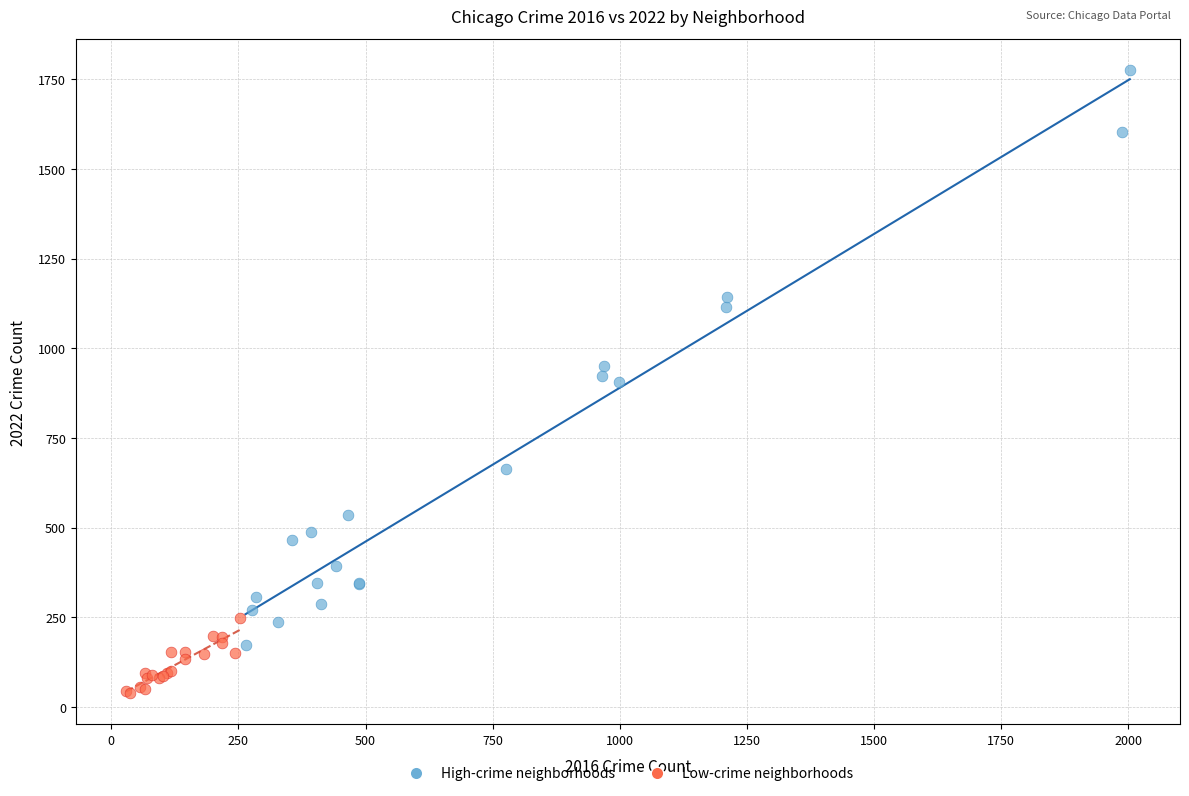

Which series has the widest spread of Y values?

High-crime neighborhoods